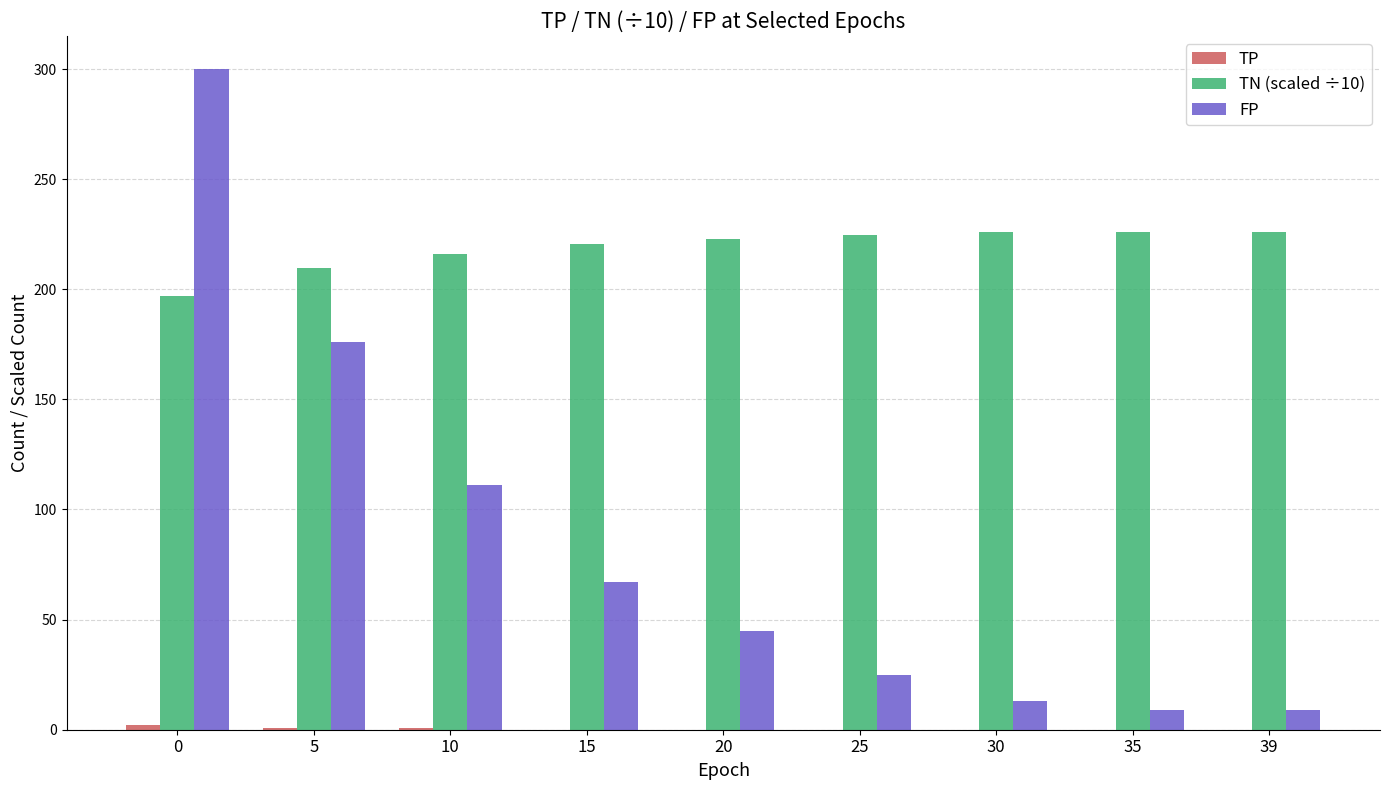

Which series has the largest total across all categories?

TN (scaled ÷10)